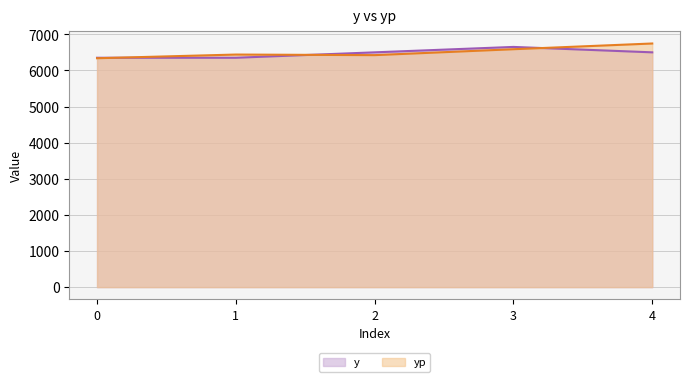

Reading left to right, list all the values displayed in this chart.

y: 6350.0	6350.0	6500.0	6650.0	6500.0
yp: 6336.7	6438.8	6422.5	6586.4	6744.9